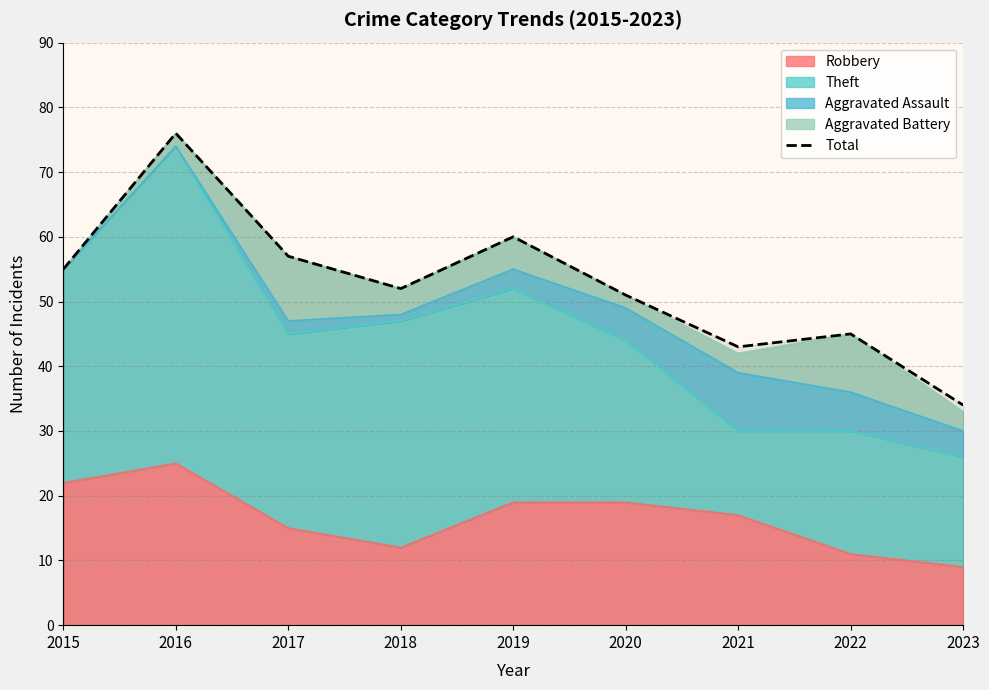

At which category does the data reach its first local peak?

2016